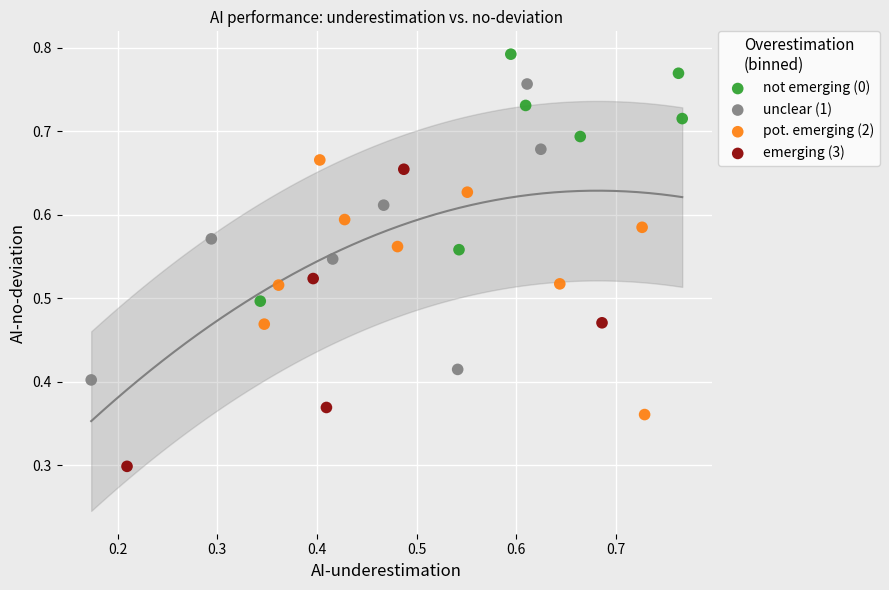

Which series contains the highest Y value?

not emerging (0)